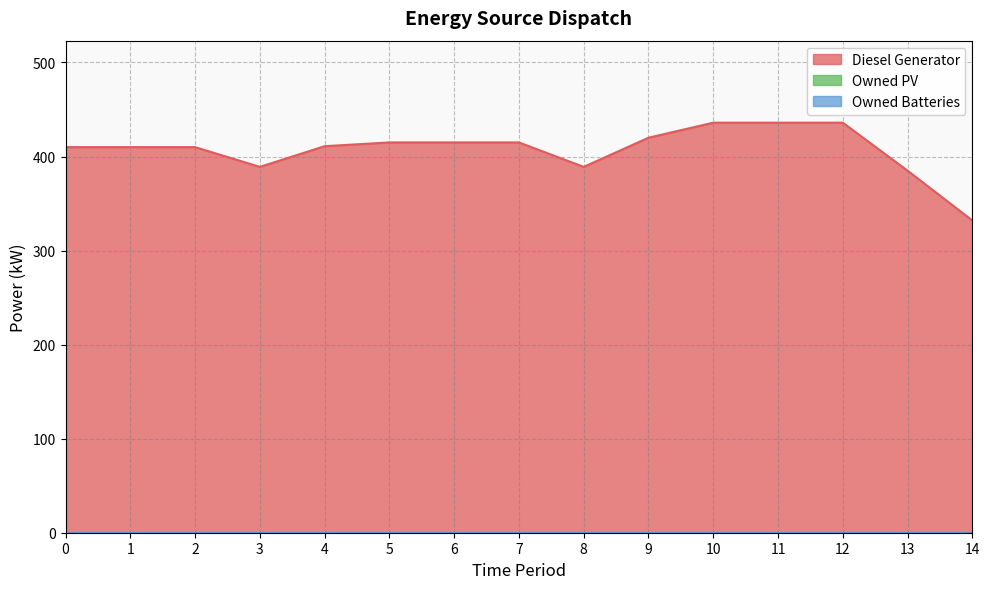

True or false: Diesel Generator and Owned PV cross at least once.

False